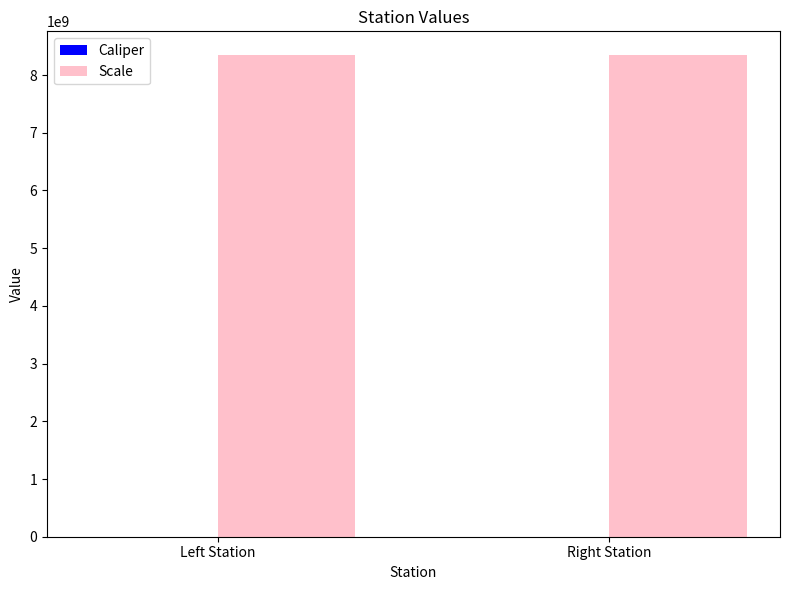

The value of Scale at Left Station is 13644466268. True or false?

False